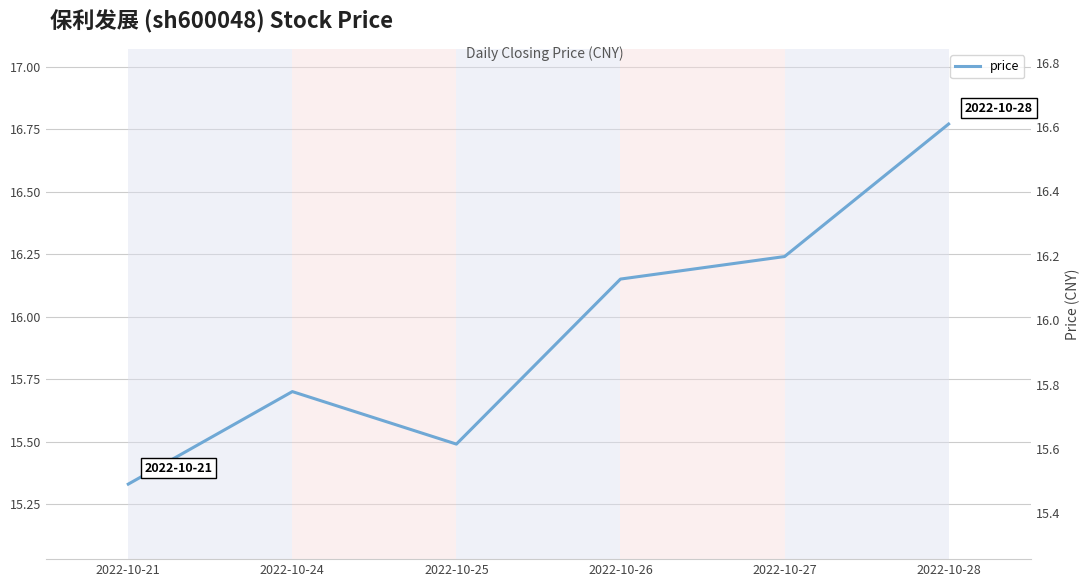

What is the change in value from 2022-10-25 to 2022-10-28?

+1.3